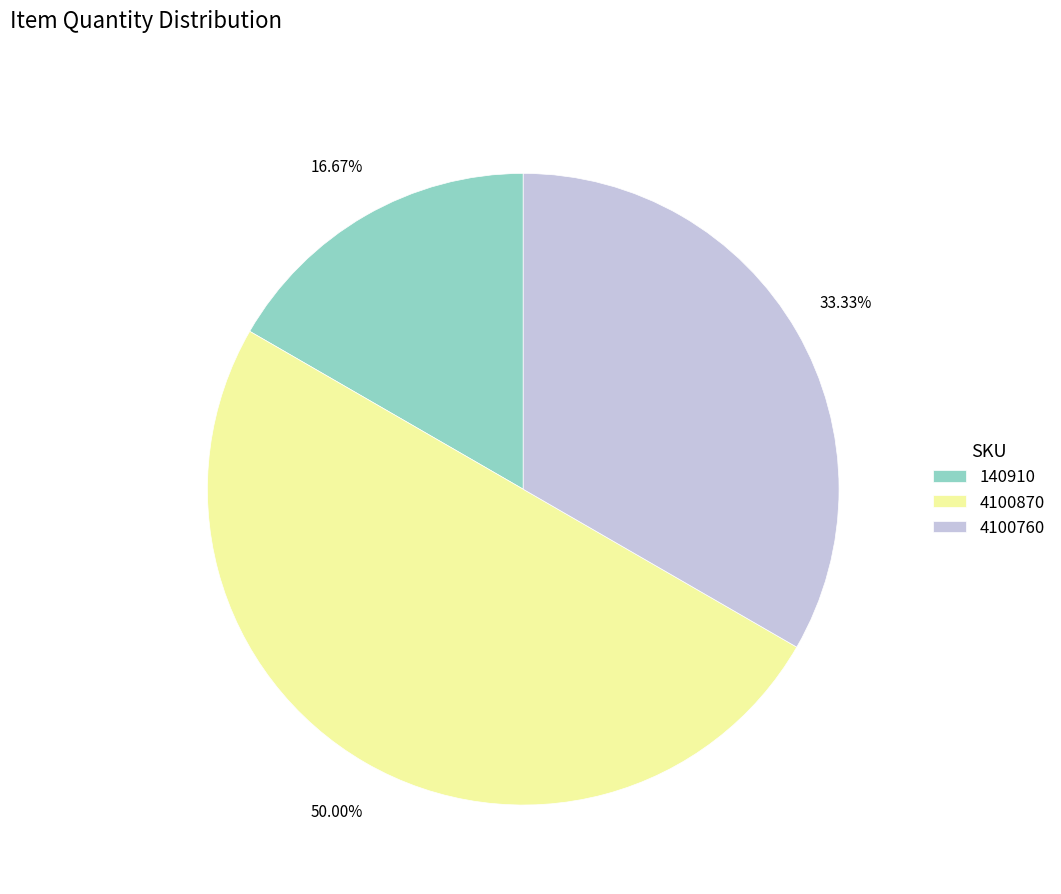

Rank the categories by value from highest to lowest.

4100870, 4100760, 140910